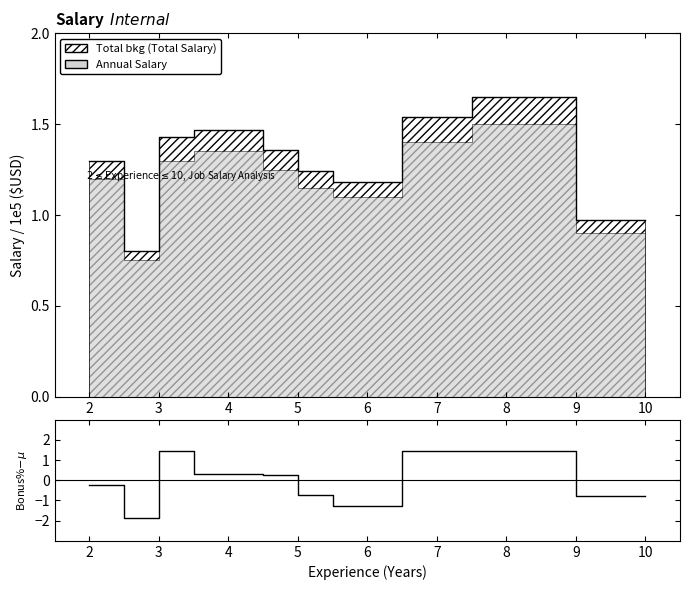

The value at 10 is -0.8. True or false?

True